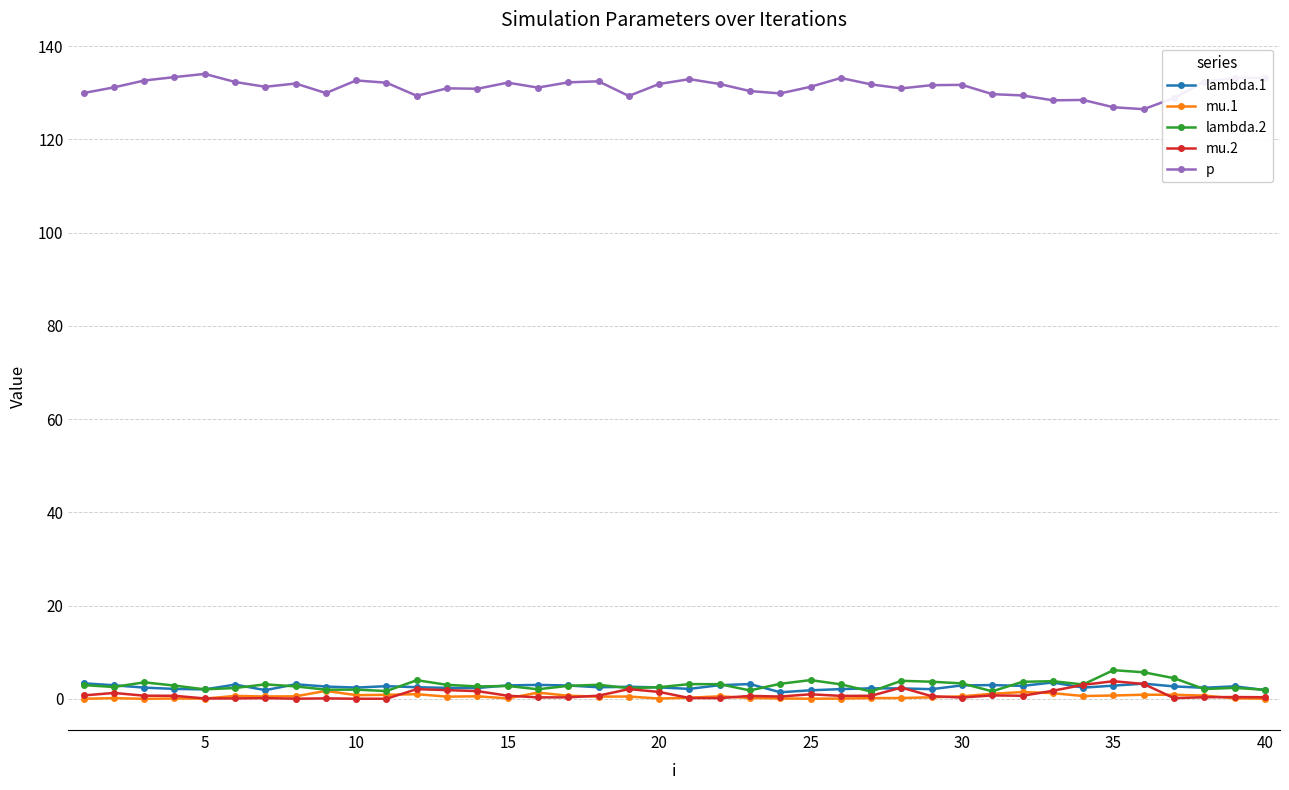

What is the maximum value for p?

134.1